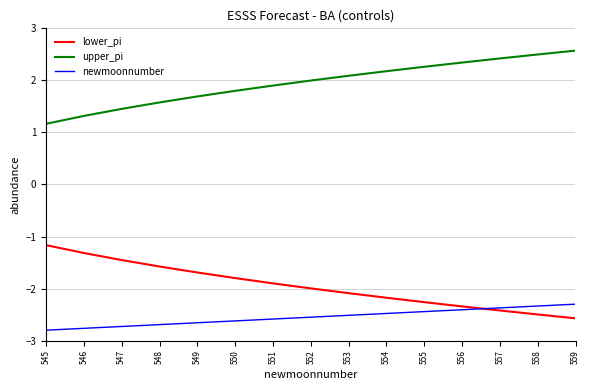

What is the spread (max minus min) of values at 548?

4.3